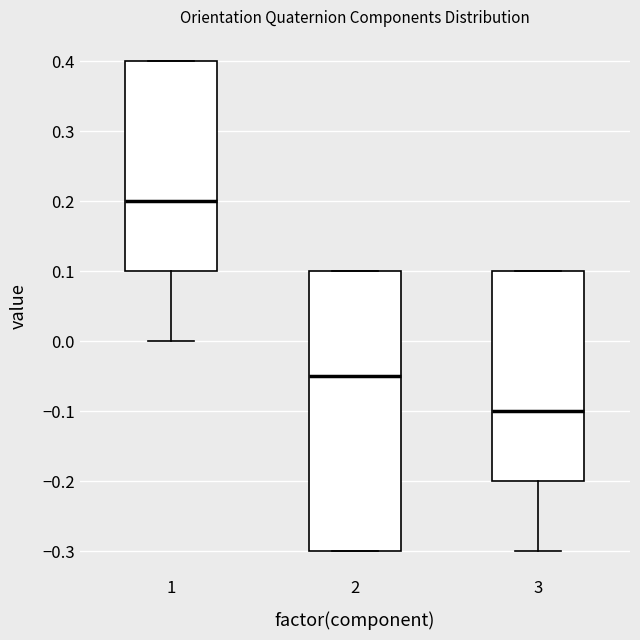

Where does the median line of the box at x = 2 sit on the y-axis? The values are not printed on the chart, so give them approximately, as read against the axis.

-0.05